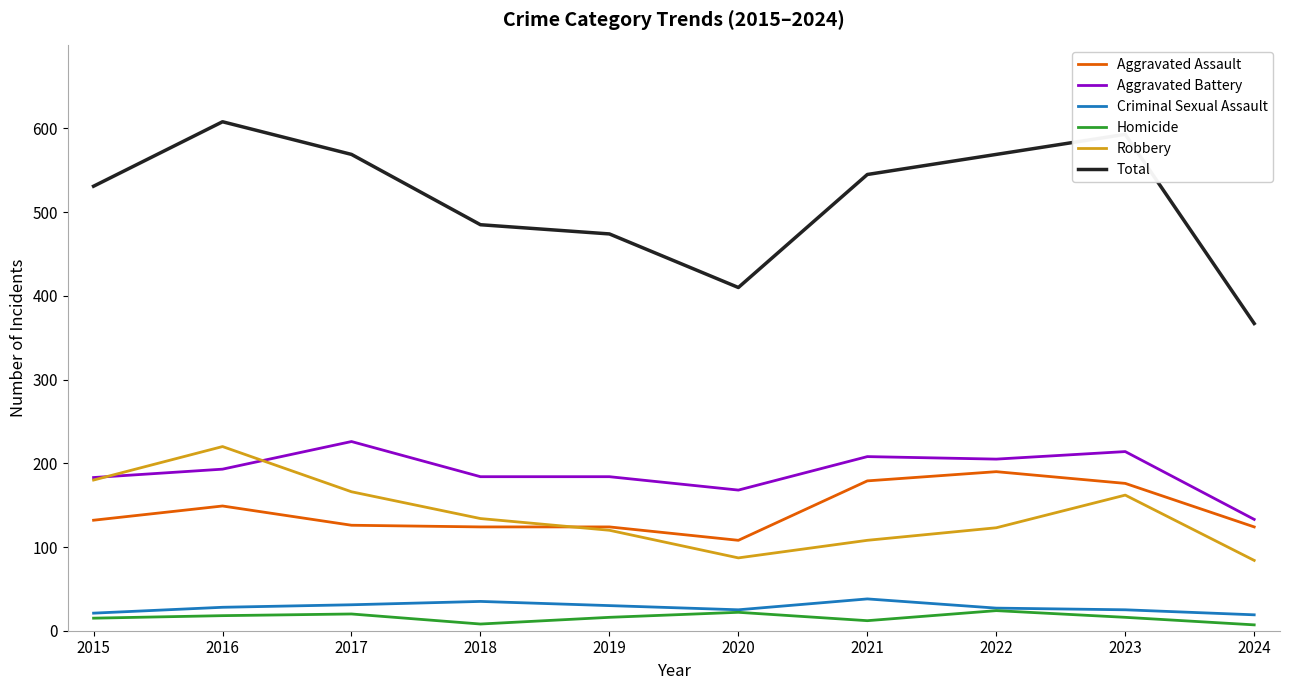

What is the spread (max minus min) of values at 2024?

360